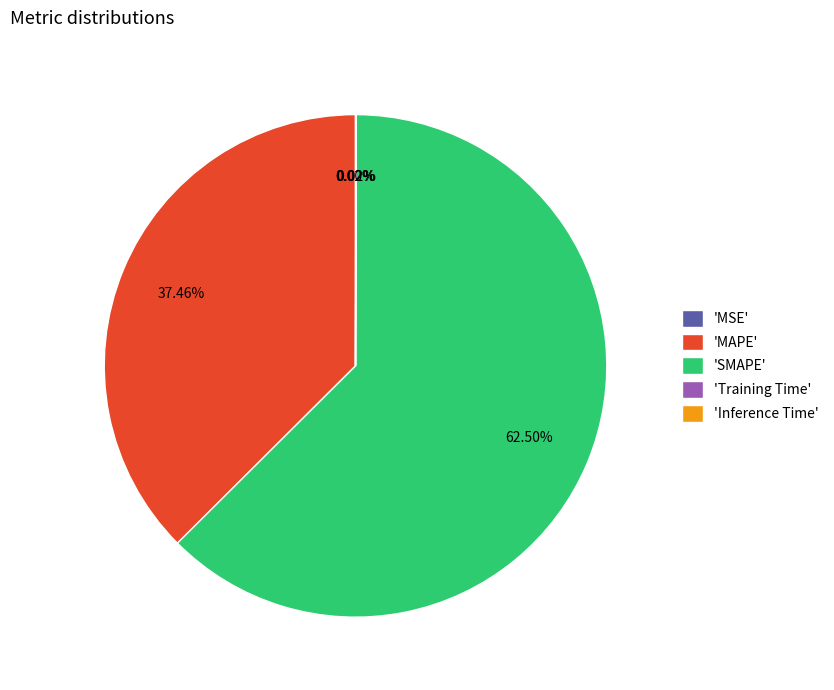

What is the majority slice?

'SMAPE'